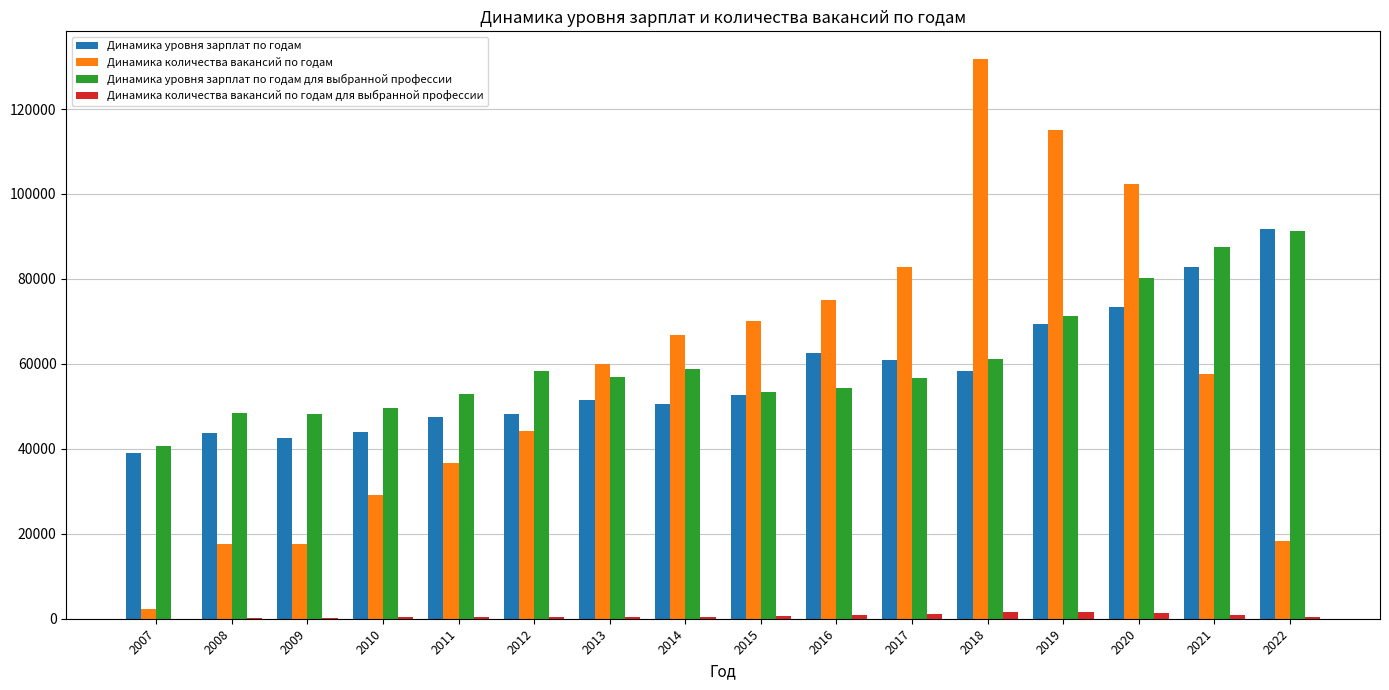

How many groups of bars are there?

16